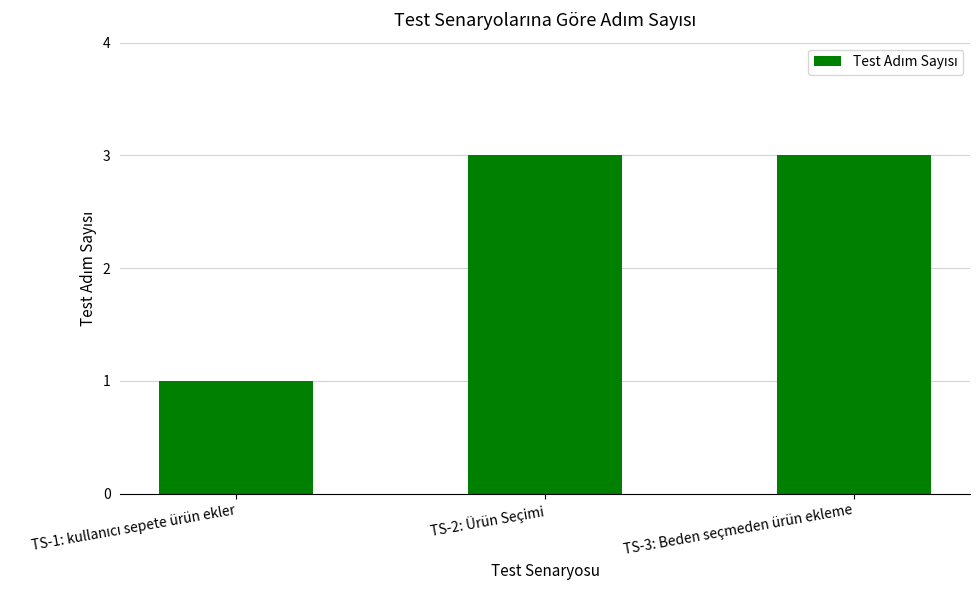

What is the approximate value at TS-3: Beden seçmeden ürün ekleme?

3